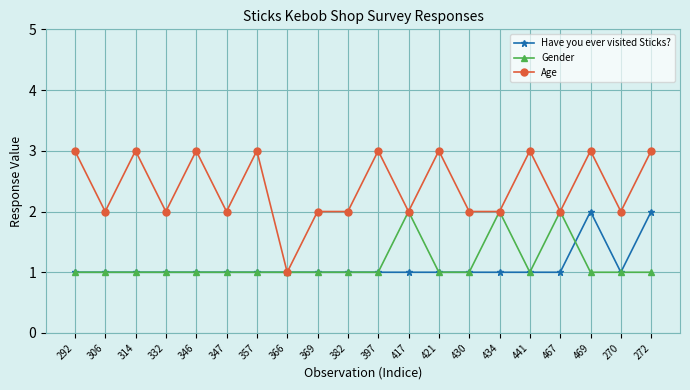

What is the label of the 19th point from the left?

270